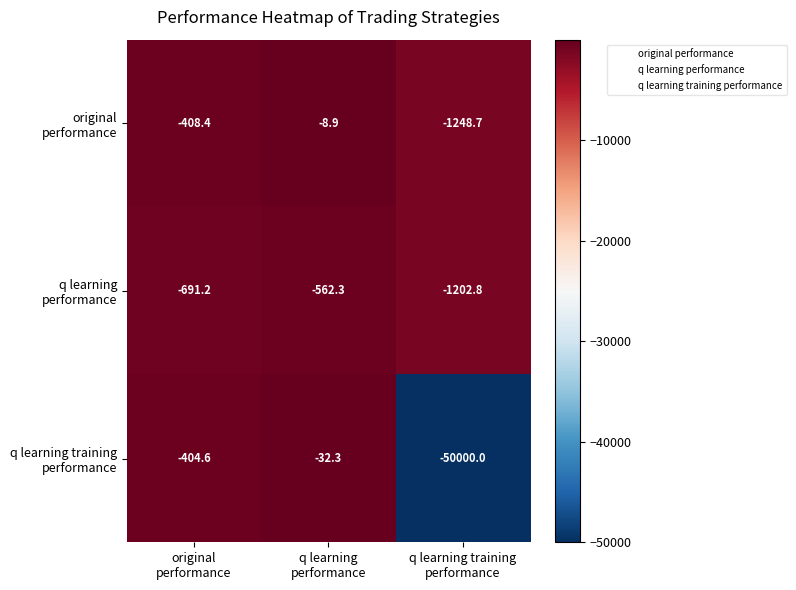

Count the number of categories in the chart.

3